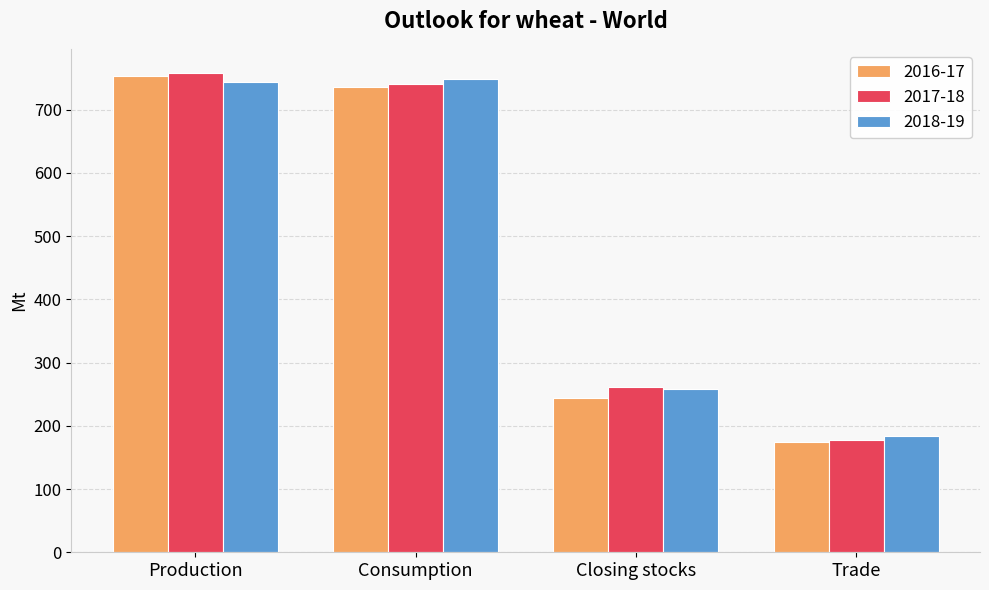

Where is 2017-18 nearest to the value 467?

Closing stocks